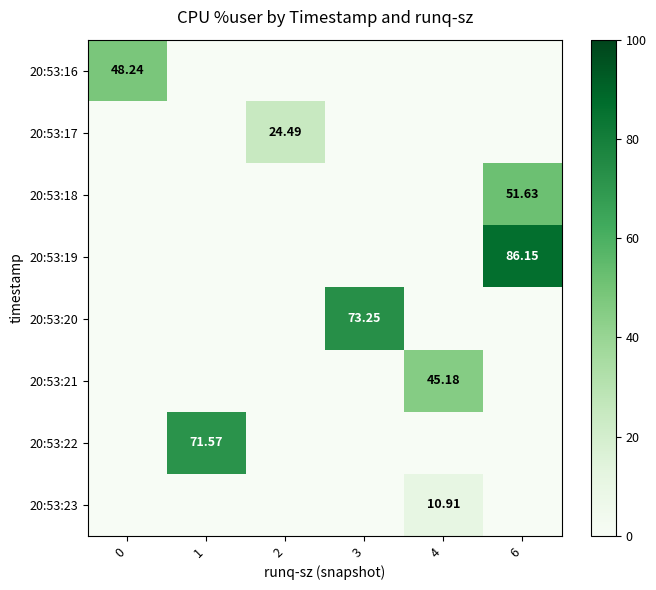

What is the average value of the row_4 series?

12.2